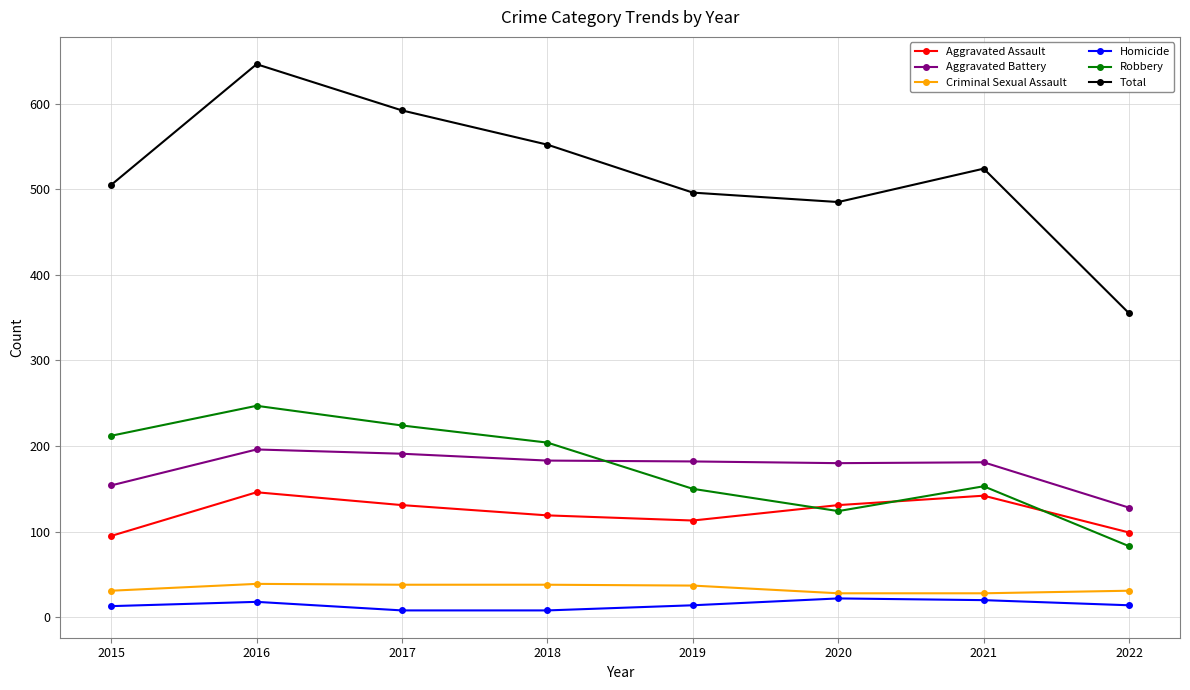

Which series has the largest total across all categories?

Total